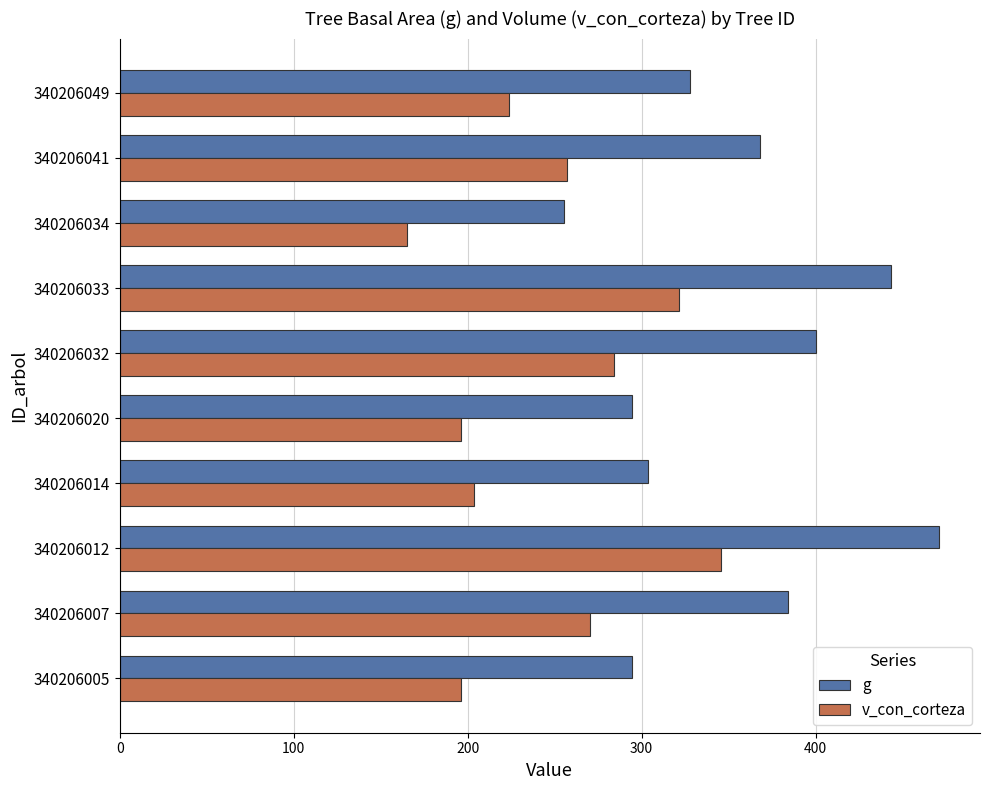

At which label does g reach its minimum?

340206034